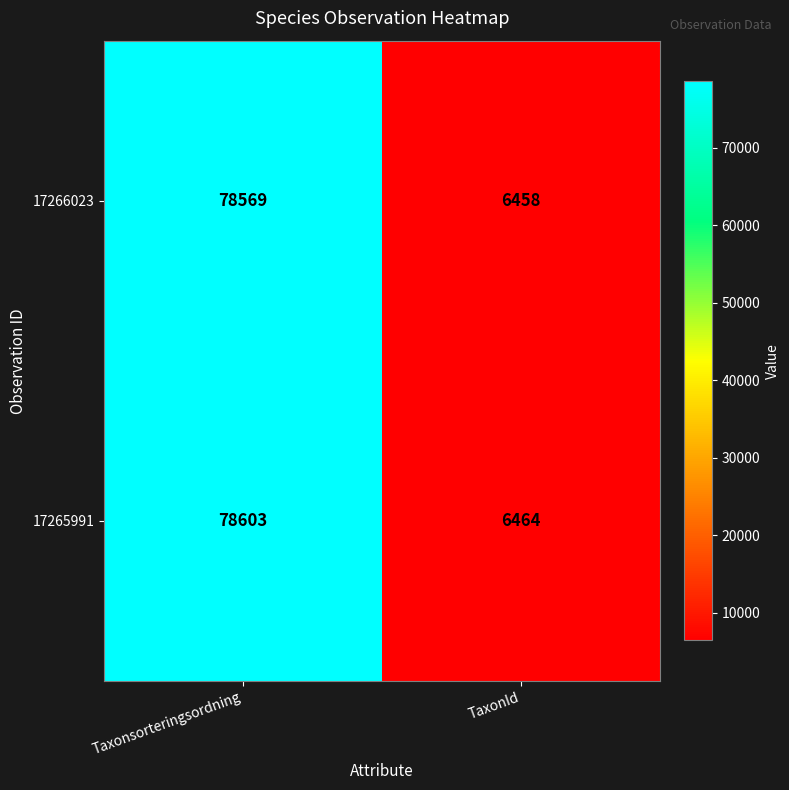

What value does the 17265991 series have at Taxonsorteringsordning?

78603